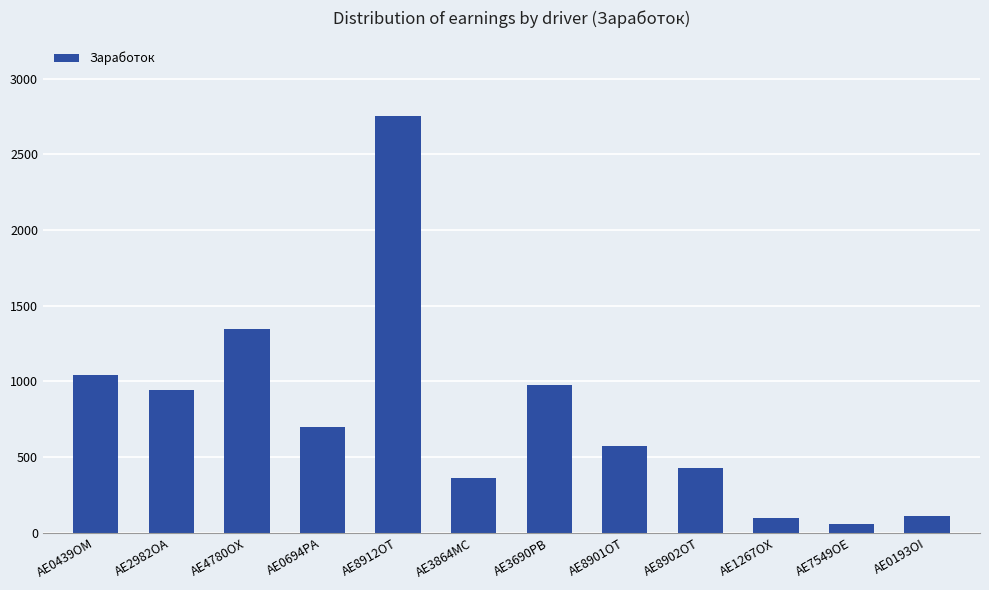

At which label does the data first exceed 701?

AE0439OM